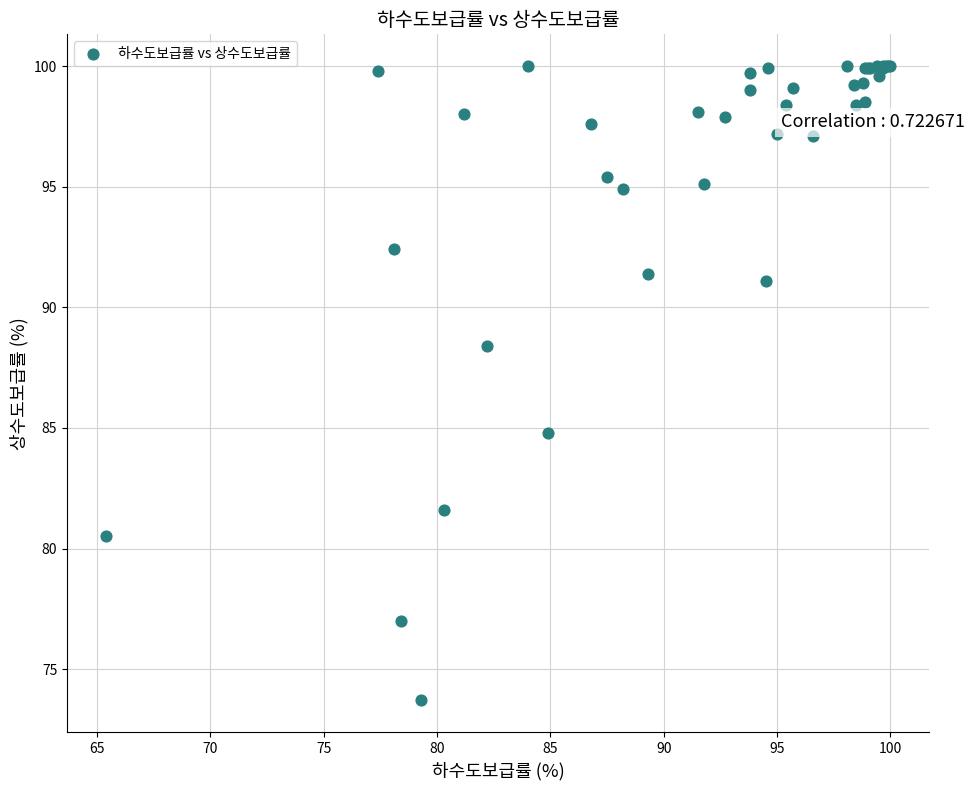

What Y value in the scatter plot is closest to 86?

84.8